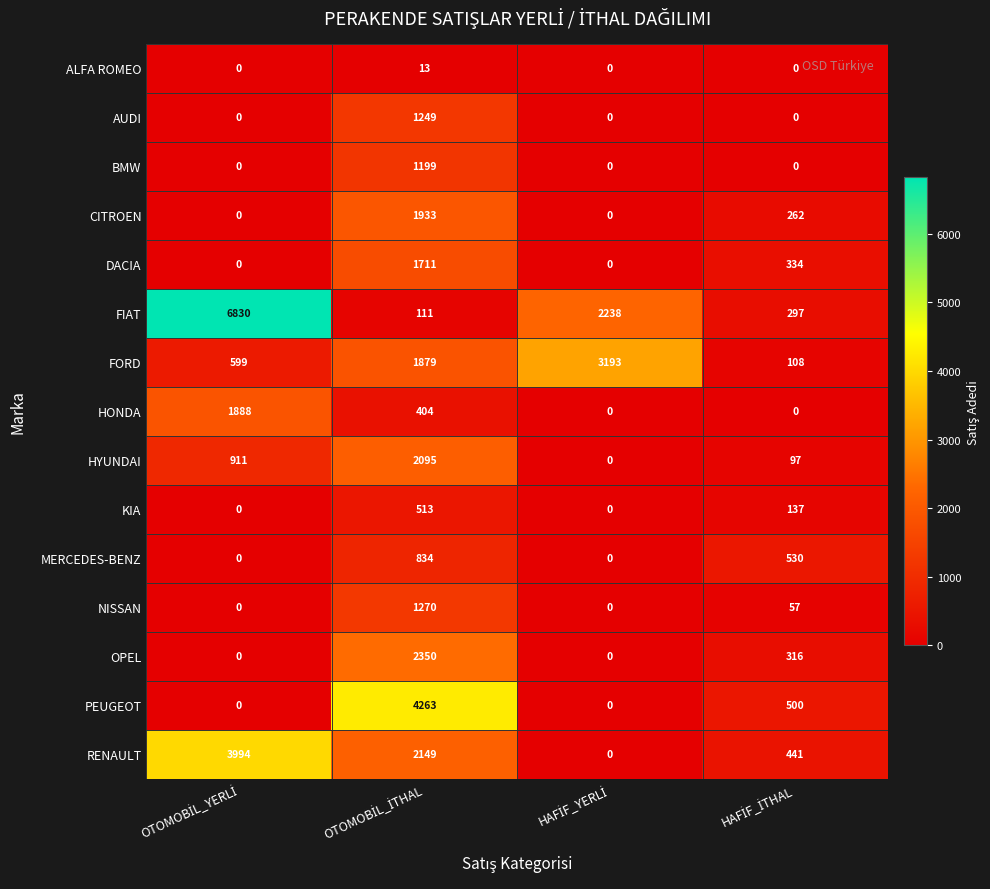

What is the maximum value shown in the chart?

6830